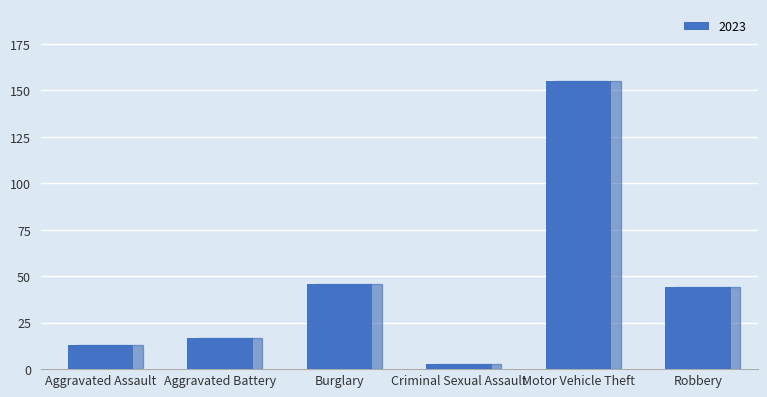

The value at Robbery is 44. True or false?

True